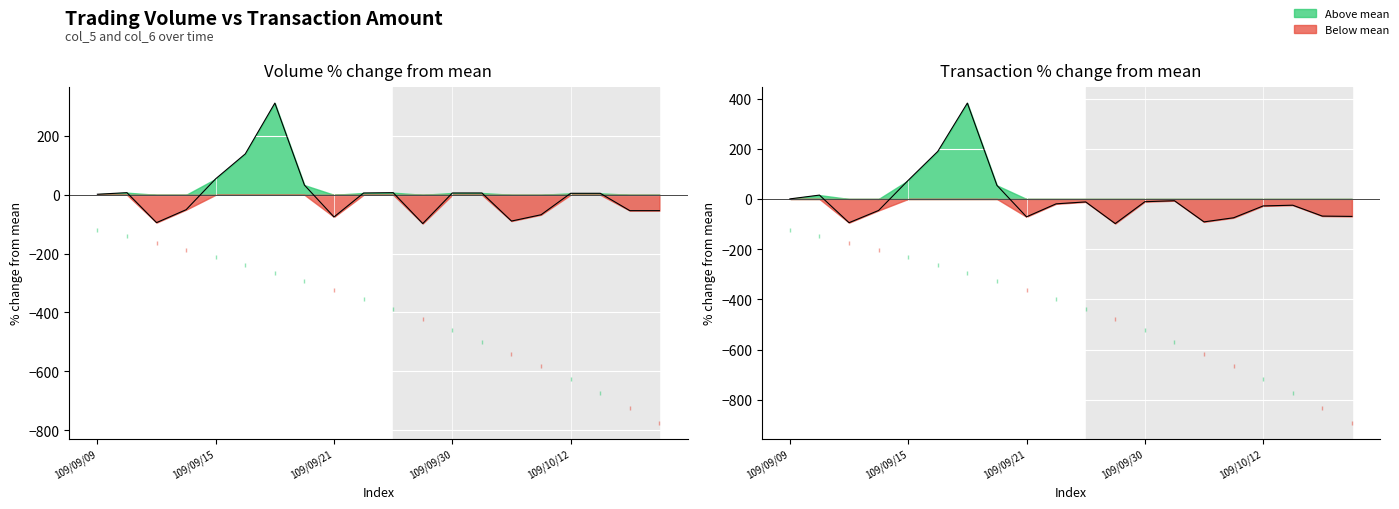

What value does the Volume (col_5) line series have at 10?

7.2